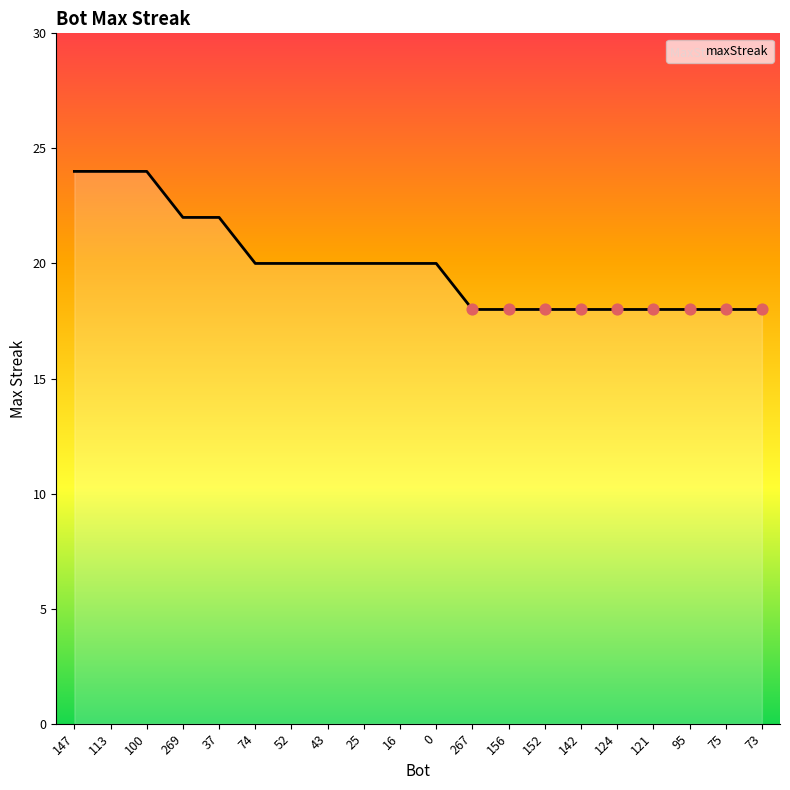

Between 100 and 267, which is larger?

100